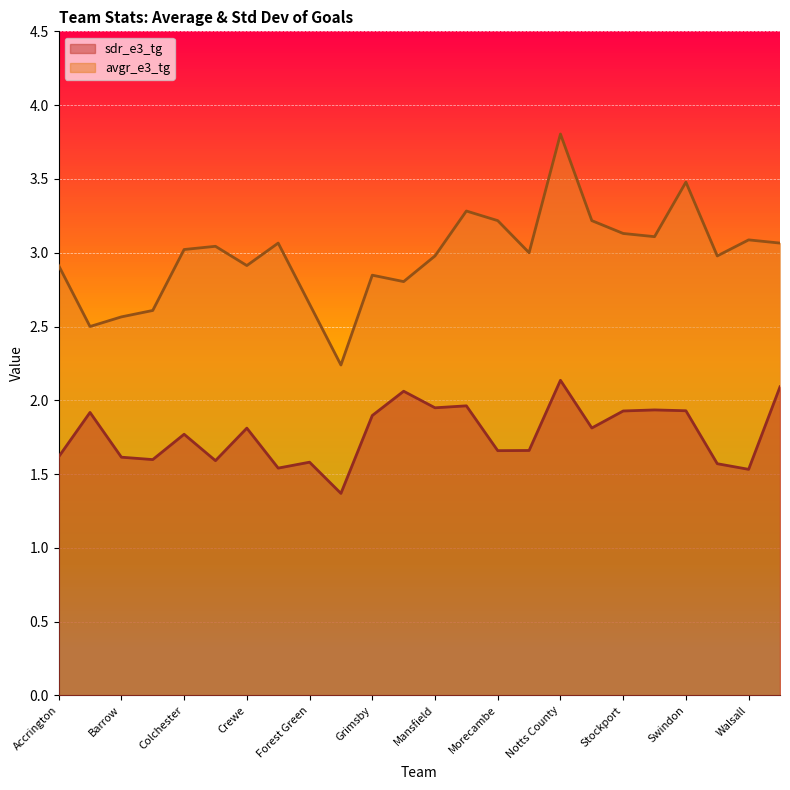

True or false: avgr_e3_tg has a value of 3.2 at Salford.

True